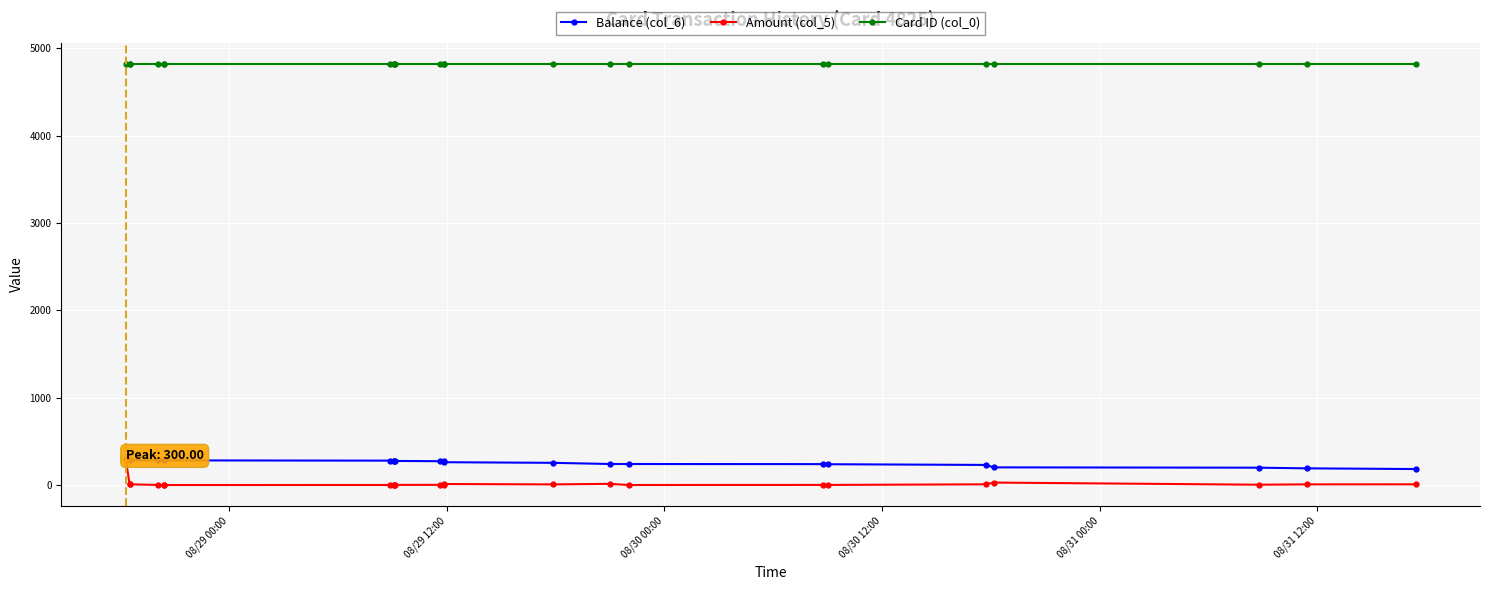

True or false: Card ID (col_0) and Amount (col_5) intersect in this chart.

False